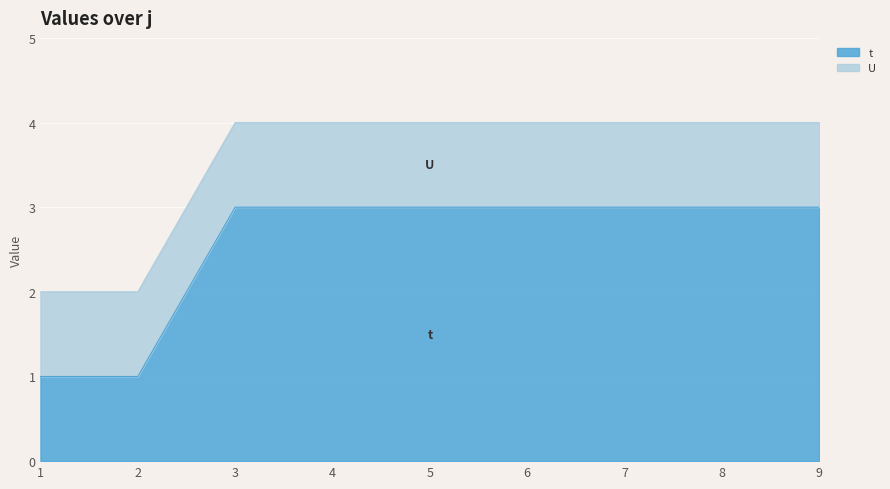

True or false: the data has more than 2 interior local peaks.

False